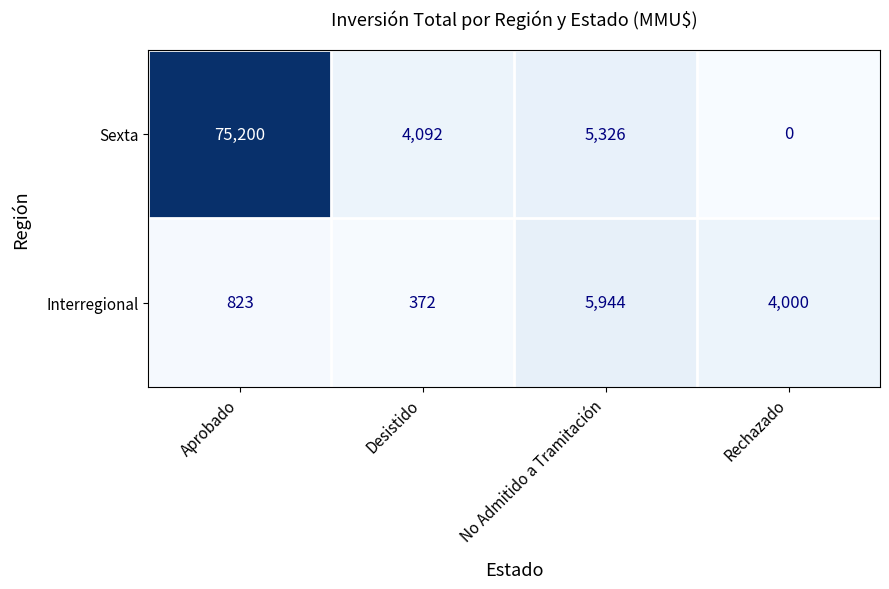

At Desistido, list the series in order from smallest to largest.

Interregional, Sexta